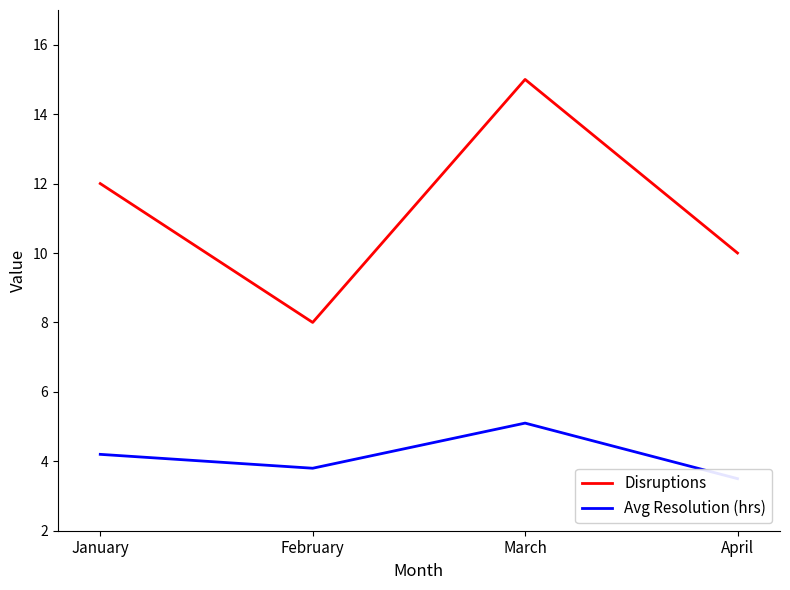

What is the value of the Disruptions point at the 2nd from the left?

8.0